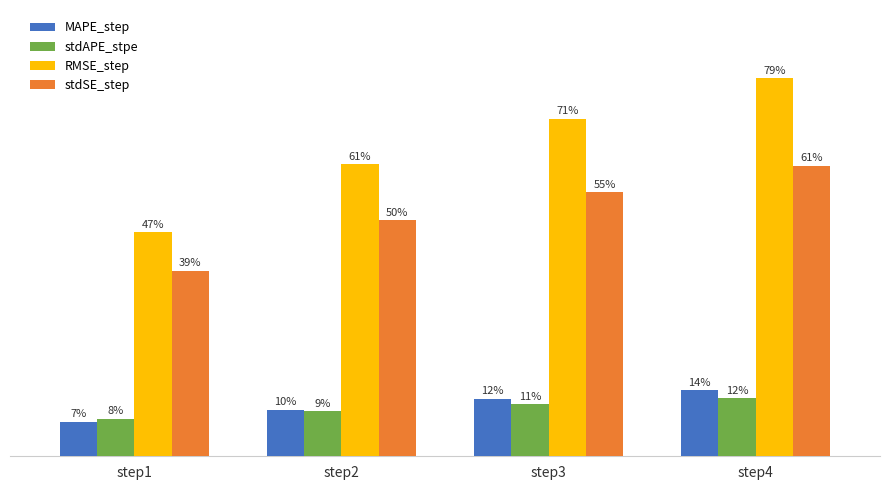

What is the spread (max minus min) of values at step4?

0.7